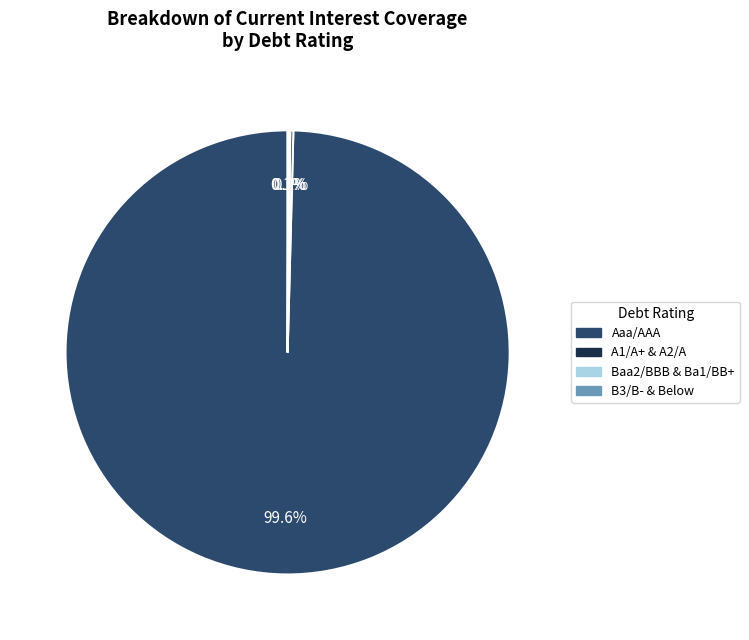

Is there a majority slice in this chart?

Yes